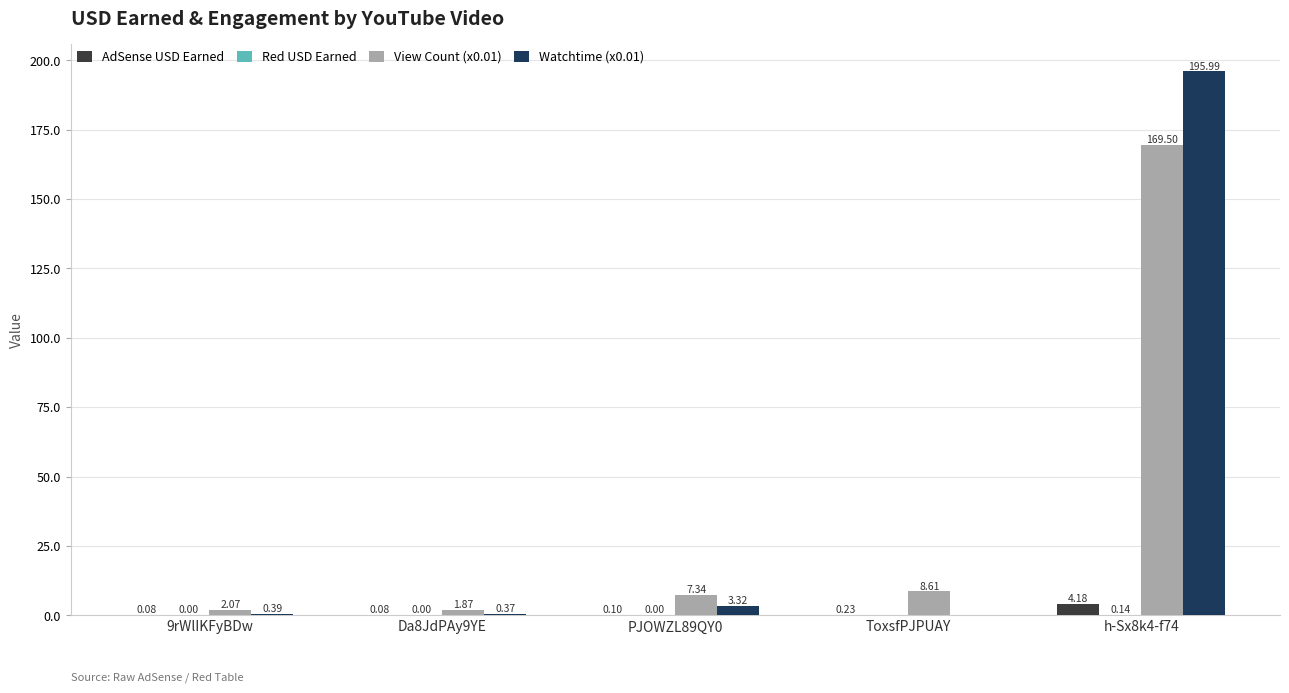

Does the chart contain stacked bars?

No